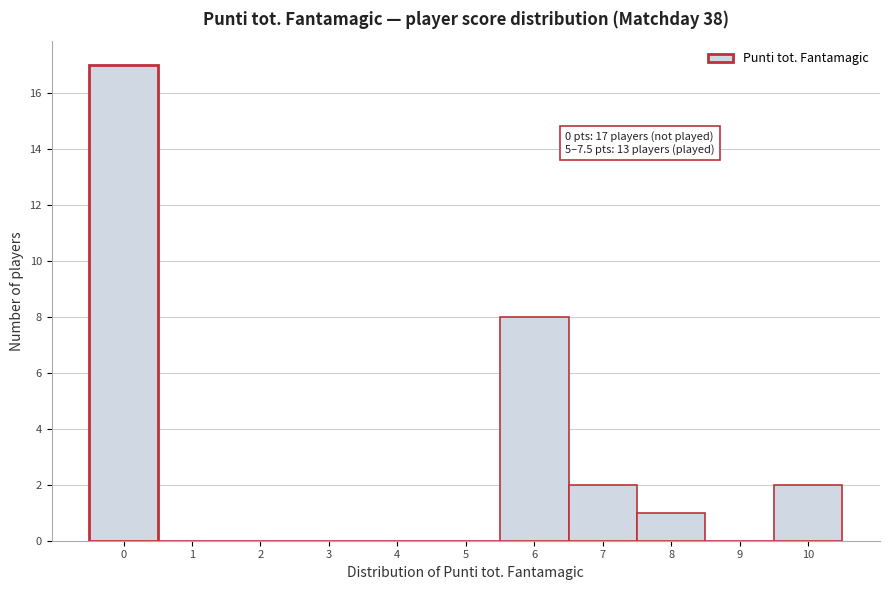

Over which range of the x-axis is the bar tallest?

-0.5 to 0.5